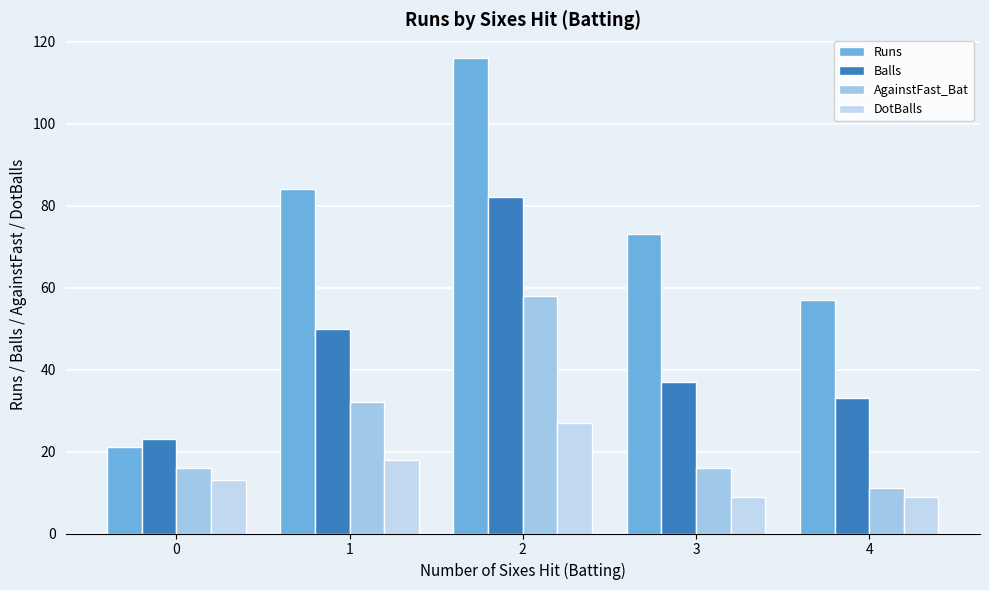

Are the bars horizontal?

No